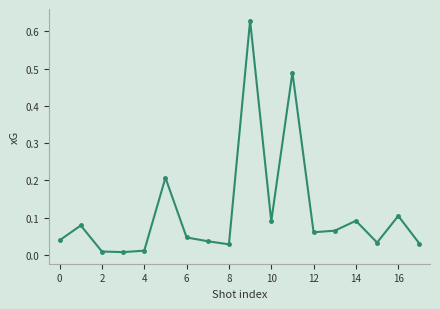

True or false: the data has more than 2 interior local peaks.

True